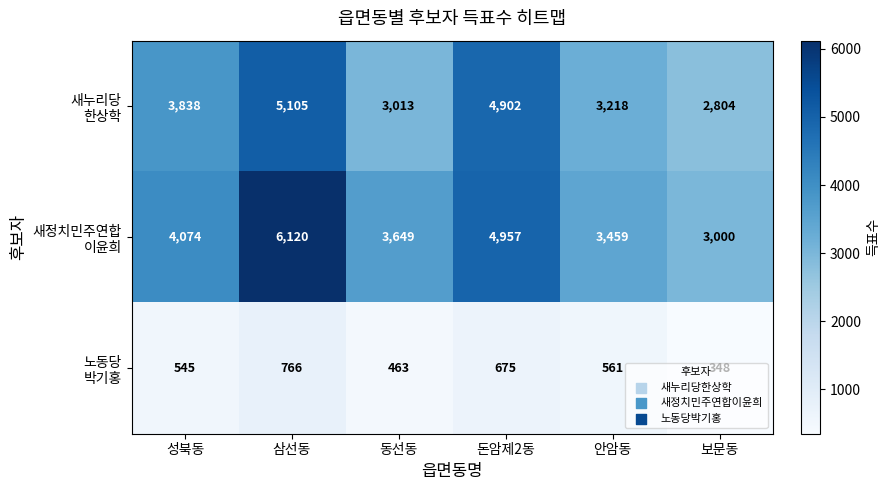

At which category does the chart reach its minimum across all series?

보문동